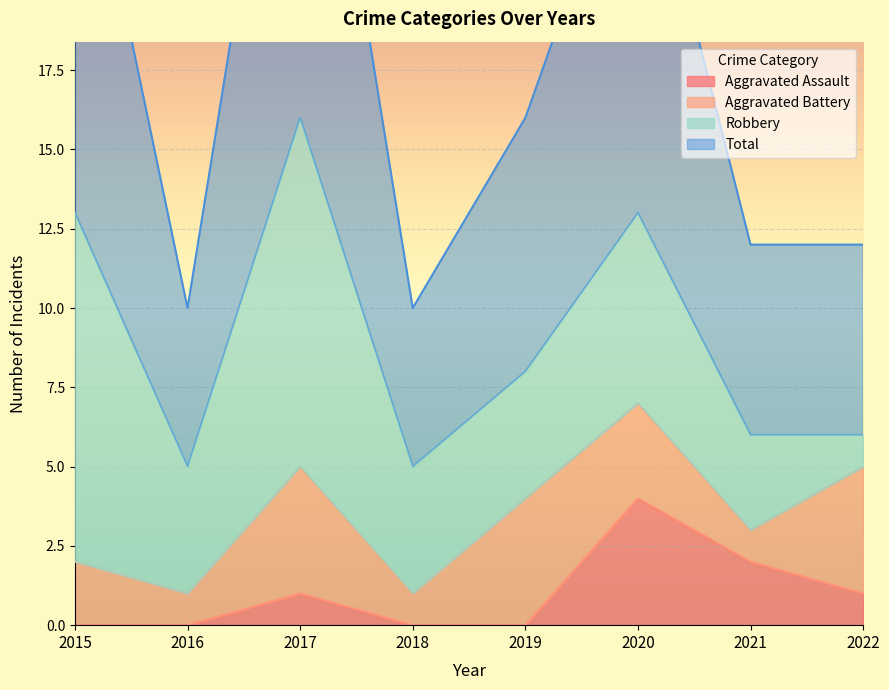

True or false: Aggravated Assault and Total cross at least once.

False